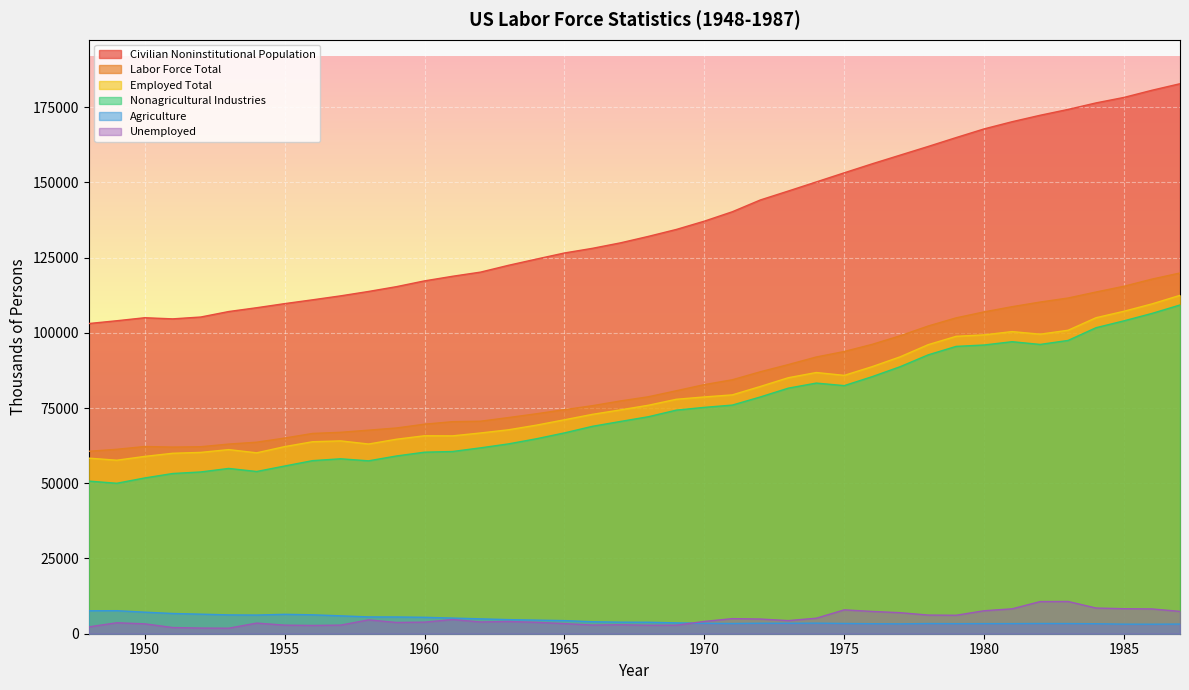

How many lines are shown in the chart?

6